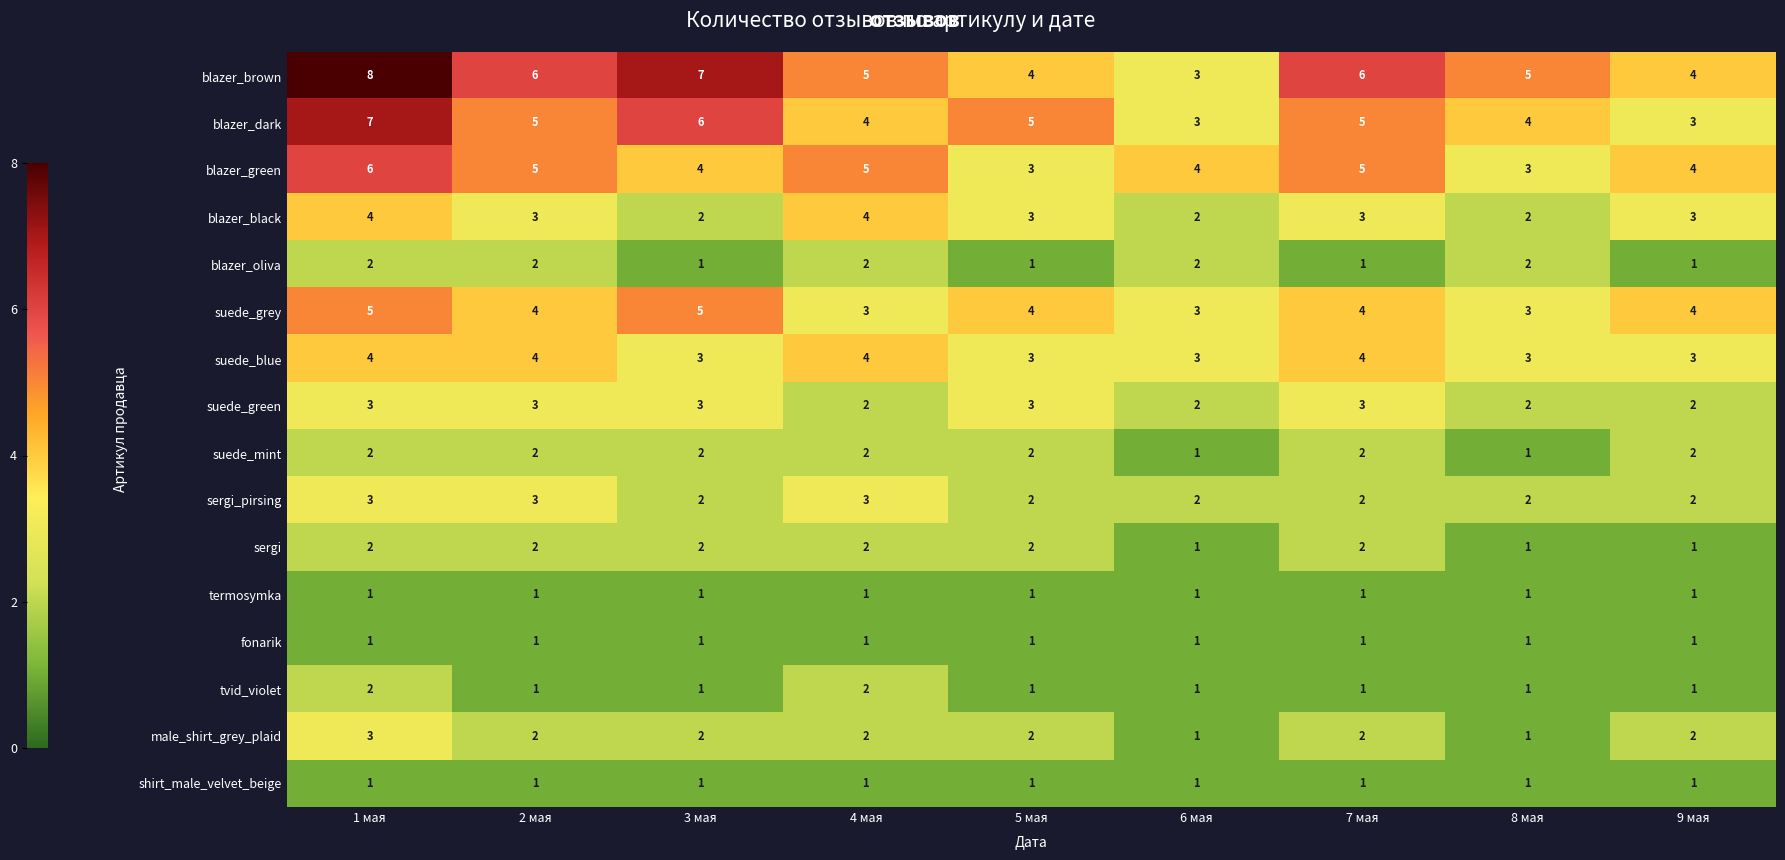

The value of tvid_violet at 5 мая is 2. True or false?

False